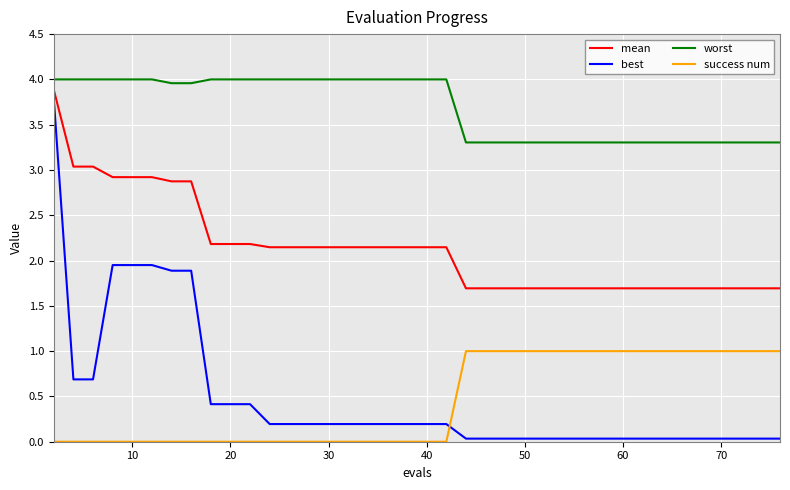

List the series in order of their peak value, highest first.

worst, mean, best, success num